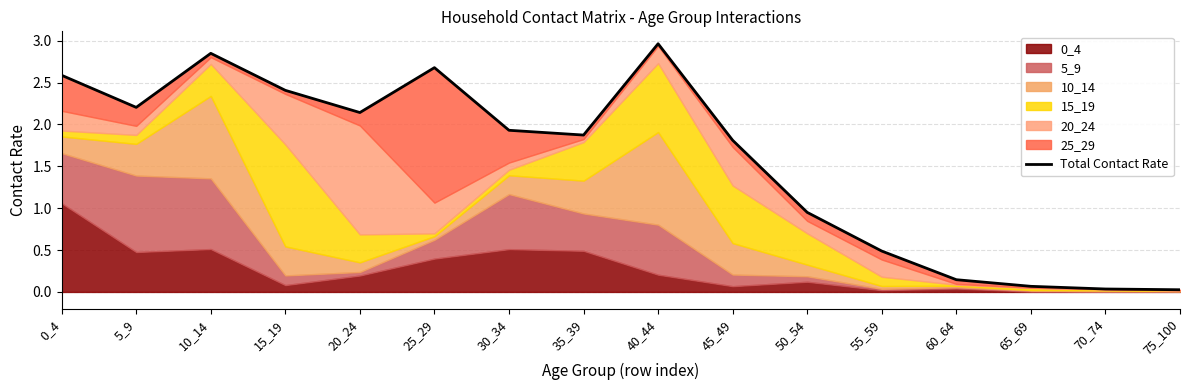

How many interior local peaks (higher than both neighbors) does the data have?

3